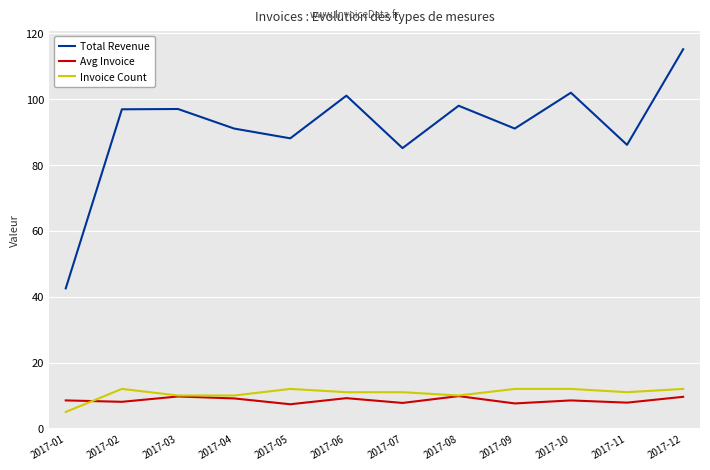

At how many categories does at least one series exceed 90?

8